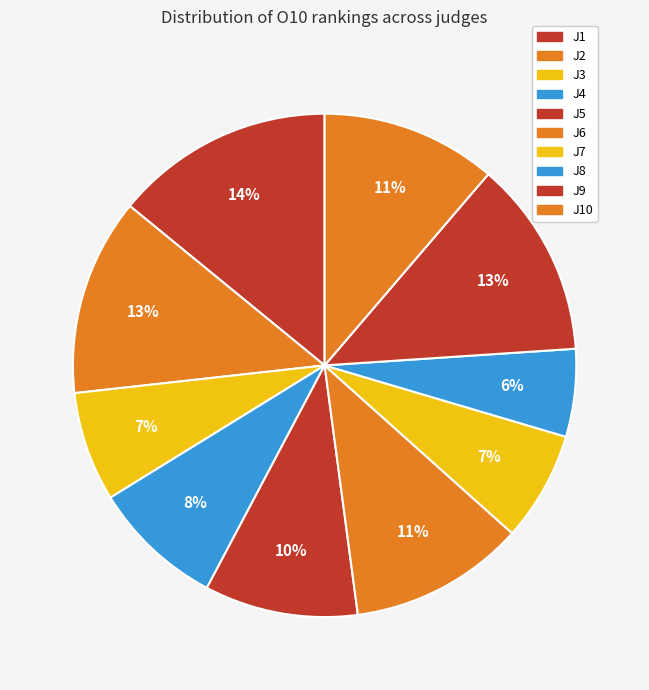

Rank the categories by value from lowest to highest.

J8, J3, J7, J4, J5, J6, J10, J2, J9, J1